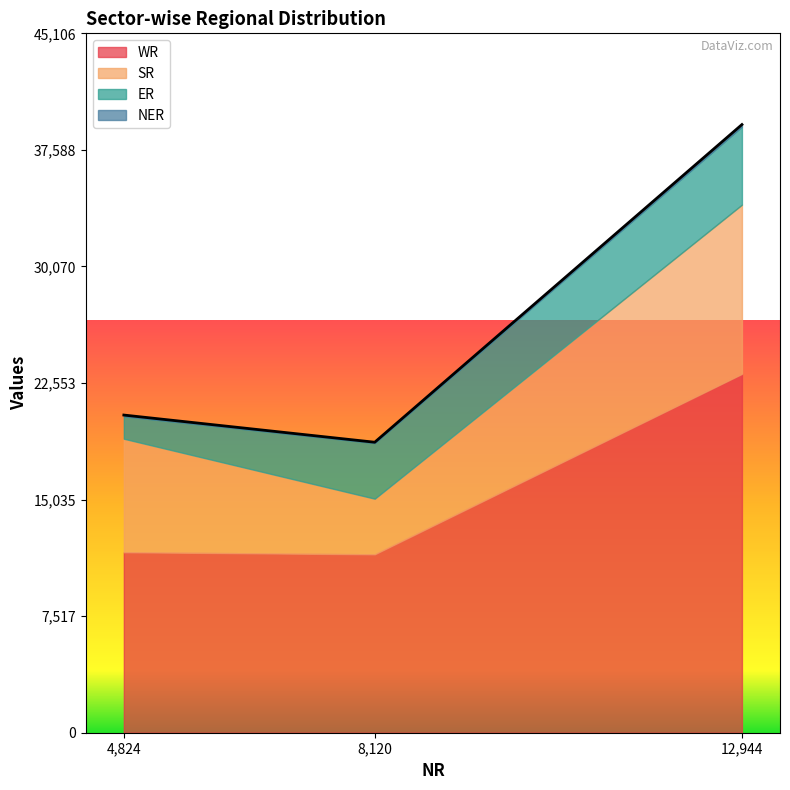

What is the lowest value of the WR series?

11505